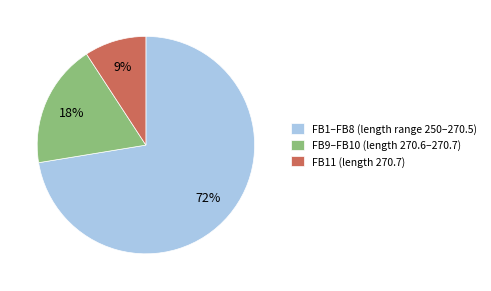

The FB11 (length 270.7) slice represents 23% of the pie. True or false?

False